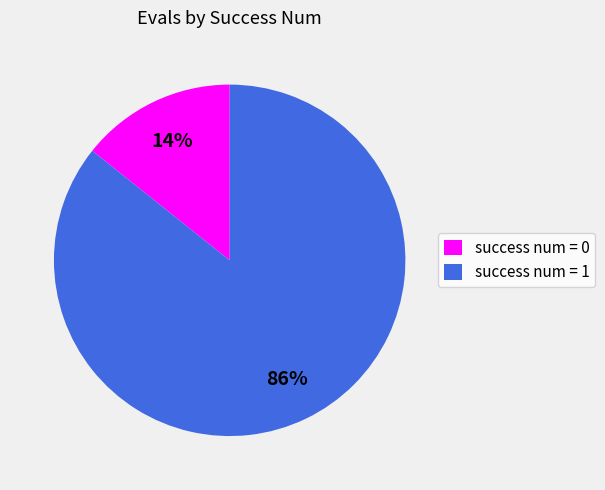

Count the number of slices in the pie.

2